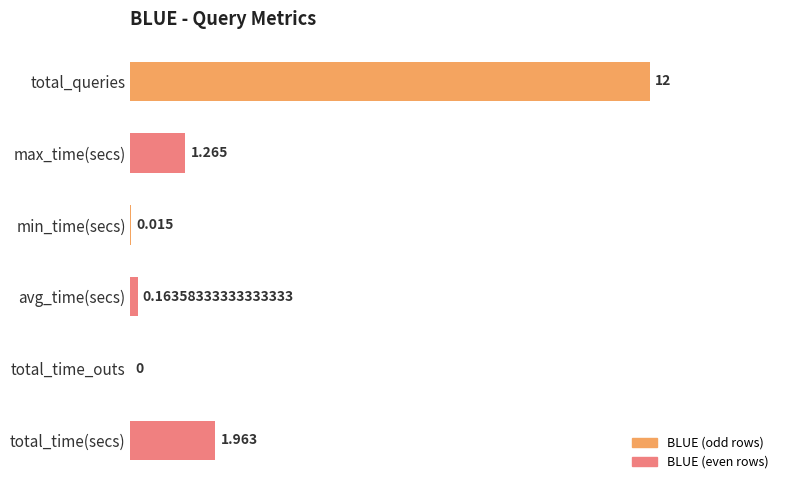

Which label corresponds to the largest value in the chart?

total_queries